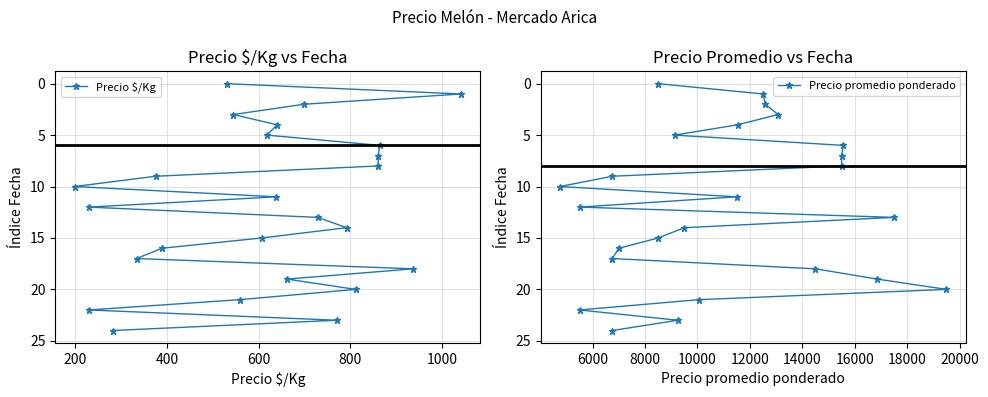

Count the number of categories in the chart.

25